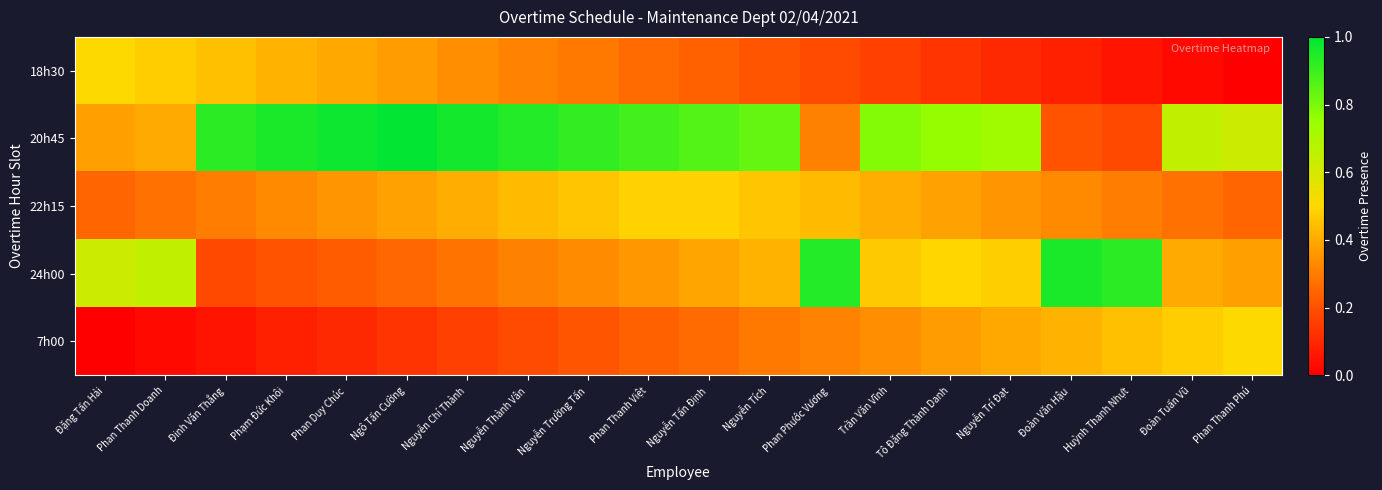

Which series has the widest spread of values?

20h45